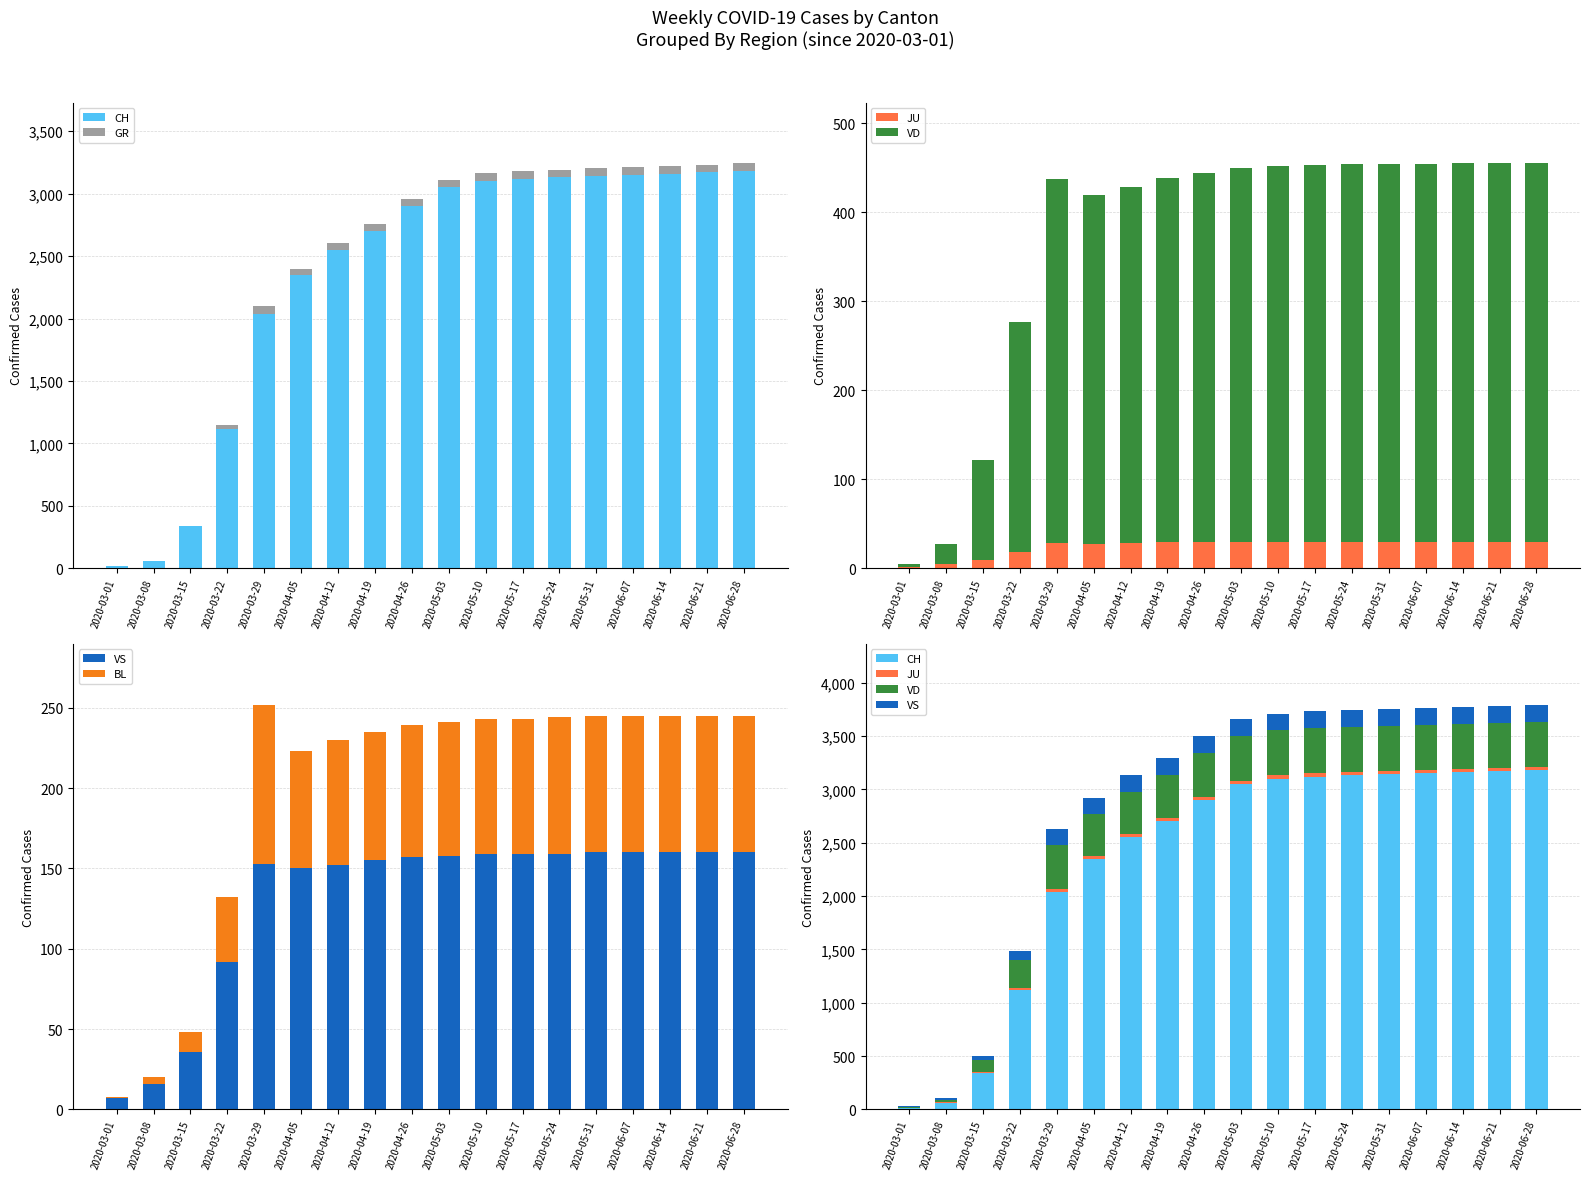

Reading left to right, extract all data points from this chart.

CH: 16	61	338	1119	2037	2348	2550	2700	2900	3050	3100	3120	3130	3140	3150	3160	3170	3180
GR: 0	0	0	27	63	52	55	58	60	61	62	63	63	63	63	63	63	63
JU: 1	5	9	18	28	27	28	29	29	30	30	30	30	30	30	30	30	30
VD: 4	22	113	259	409	392	400	410	415	420	422	423	424	424	424	425	425	425
VS: 7	16	36	92	153	150	152	155	157	158	159	159	159	160	160	160	160	160
BL: 1	4	12	40	99	73	78	80	82	83	84	84	85	85	85	85	85	85